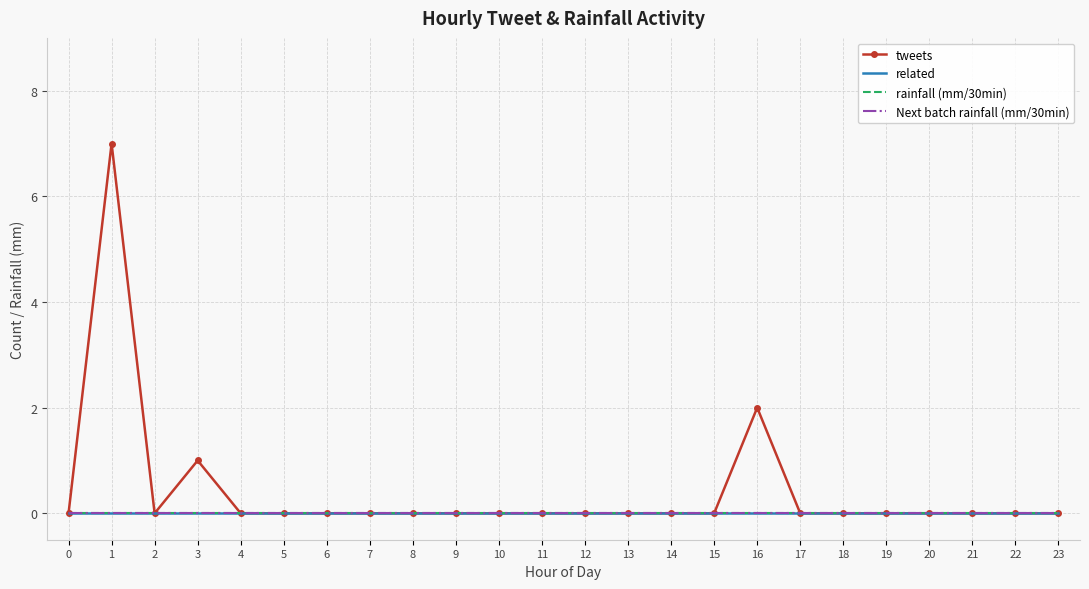

Is this an area chart (filled region under the line)?

No